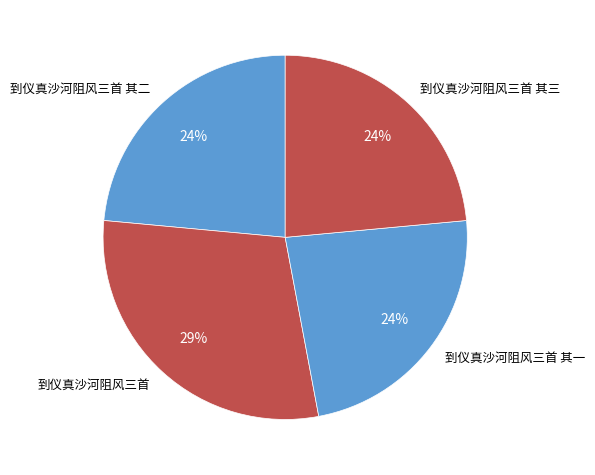

What is the largest slice in the pie chart?

到仪真沙河阻风三首